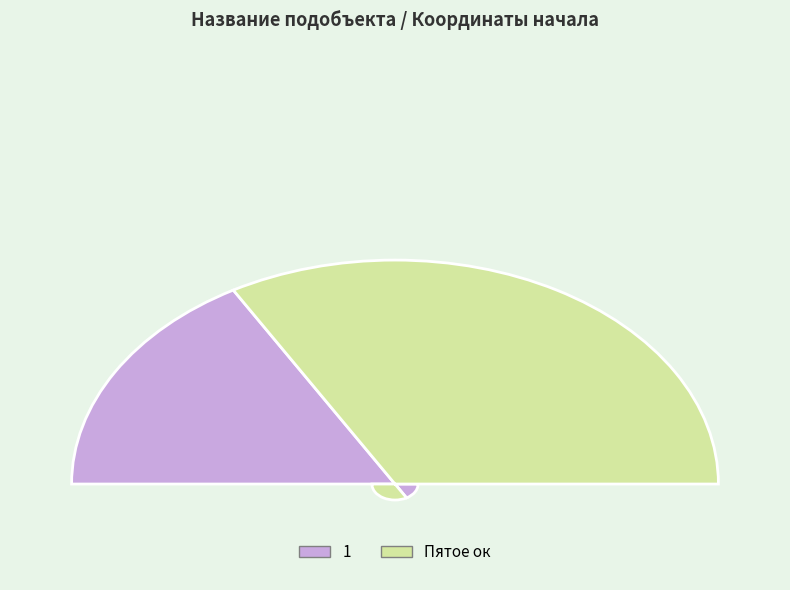

To the nearest percent, what is the combined percentage of 1 and Пятое ок?

100%